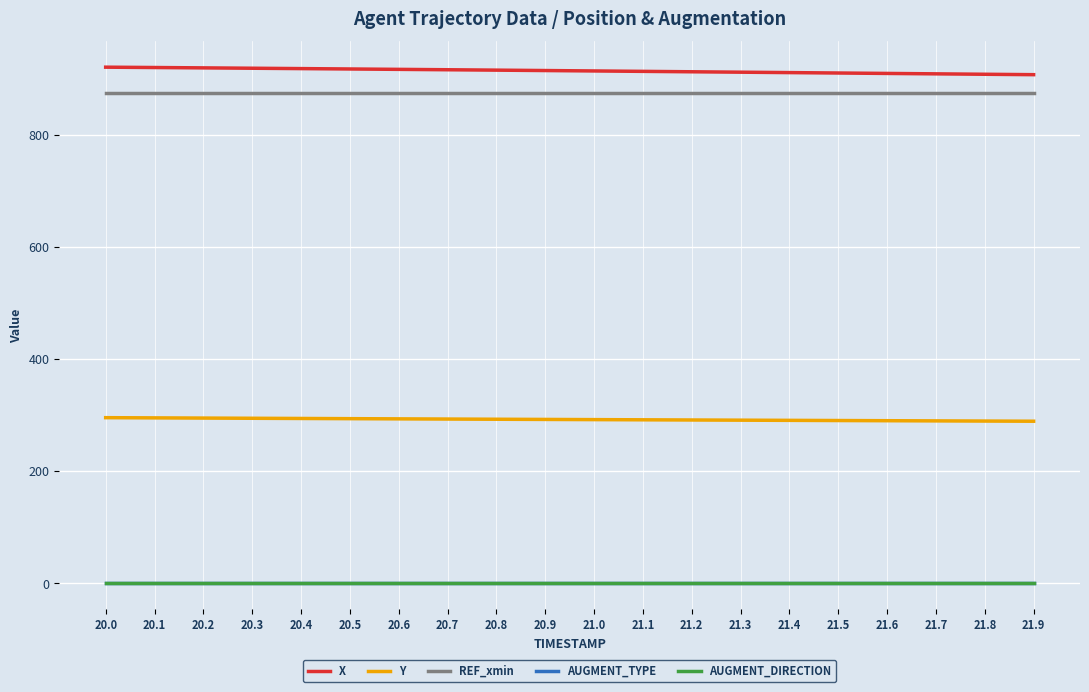

What position from the right is 21.4?

6